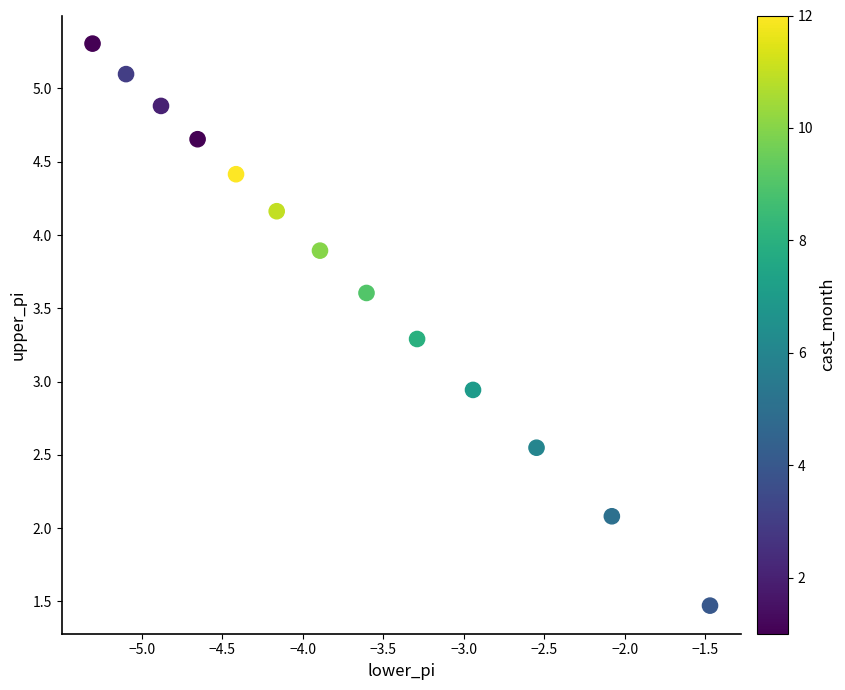

What is the range of Y values (max minus min)?

3.8